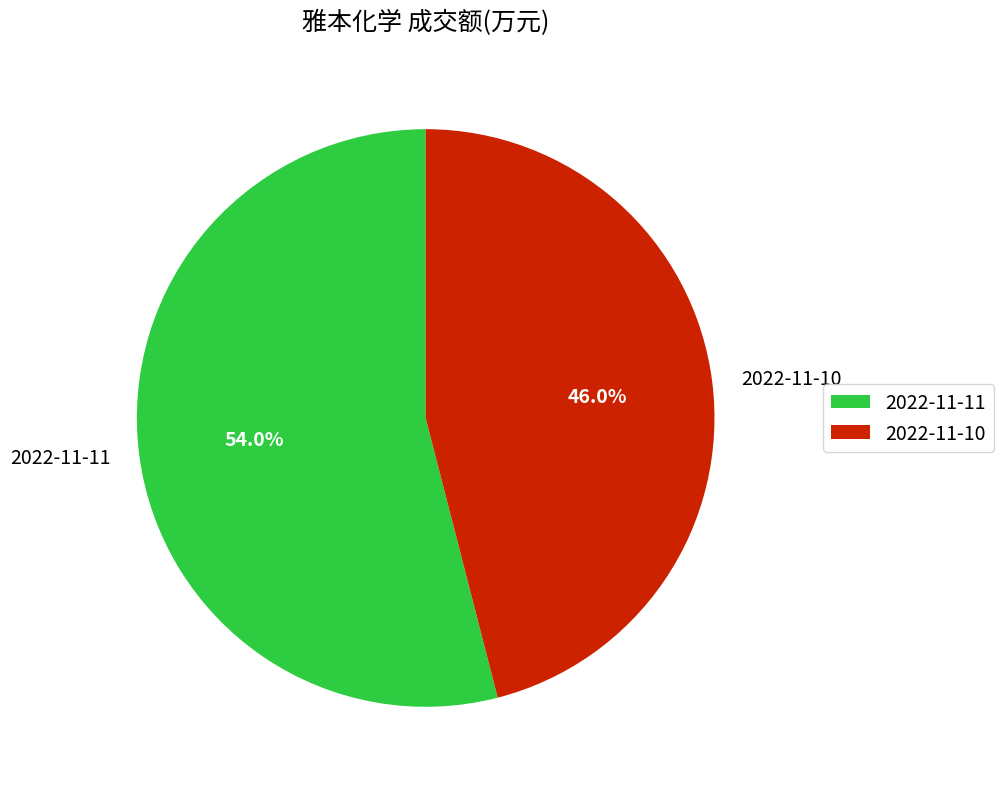

Which slice represents more than half of the pie?

2022-11-11